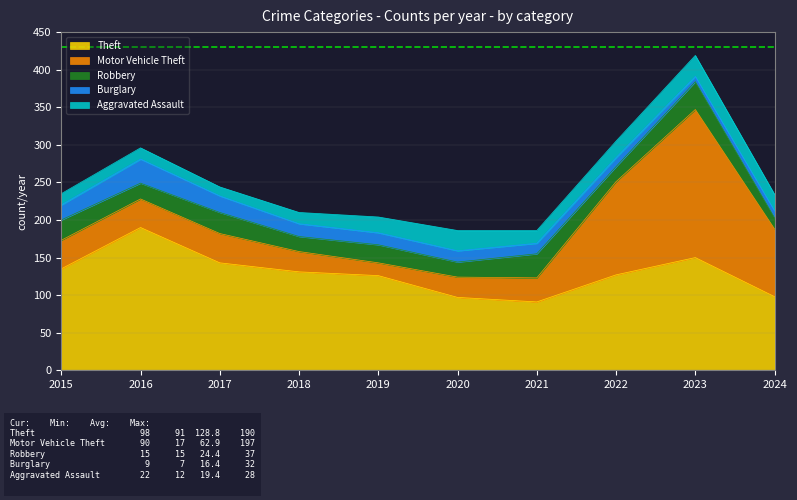

What is the value of the Robbery point at the 2nd from the left?

21